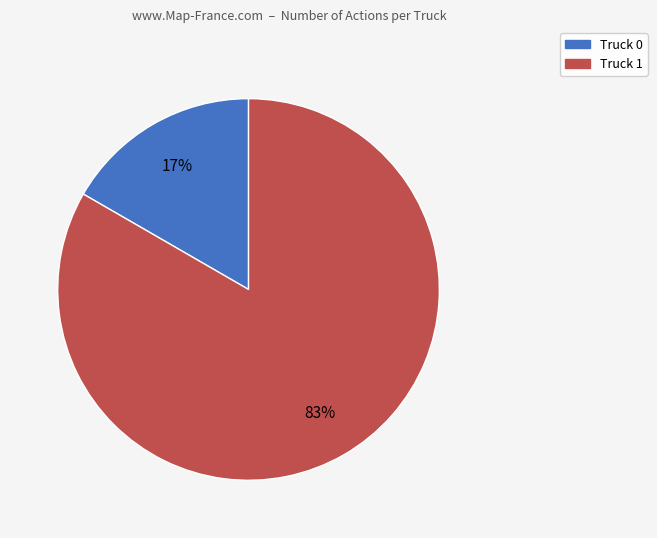

Which slice is the largest?

Truck 1